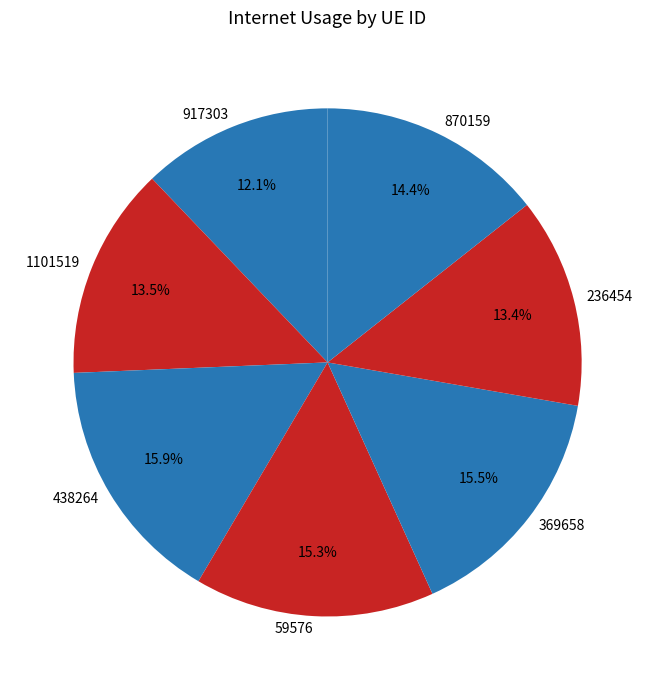

To the nearest percent, what is the difference between the largest and smallest slice percentages?

4%